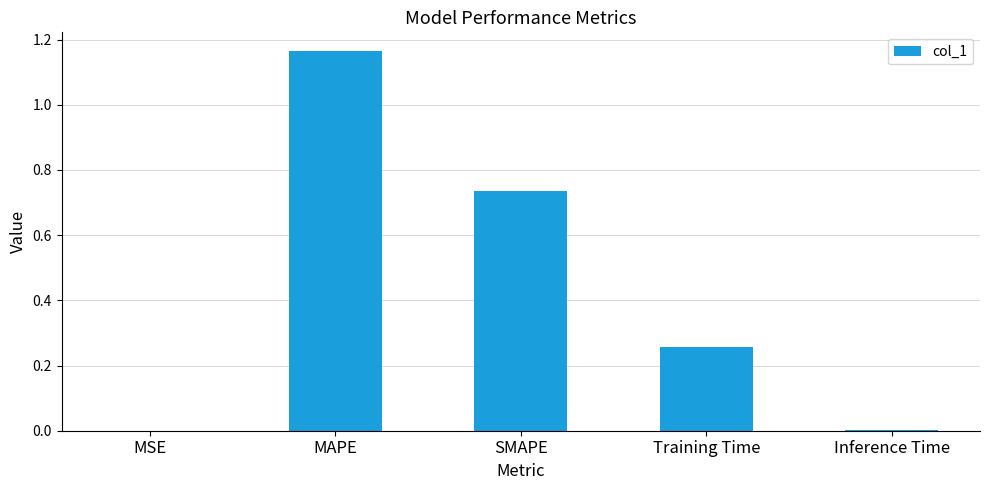

Which has a higher value, SMAPE or Training Time?

SMAPE